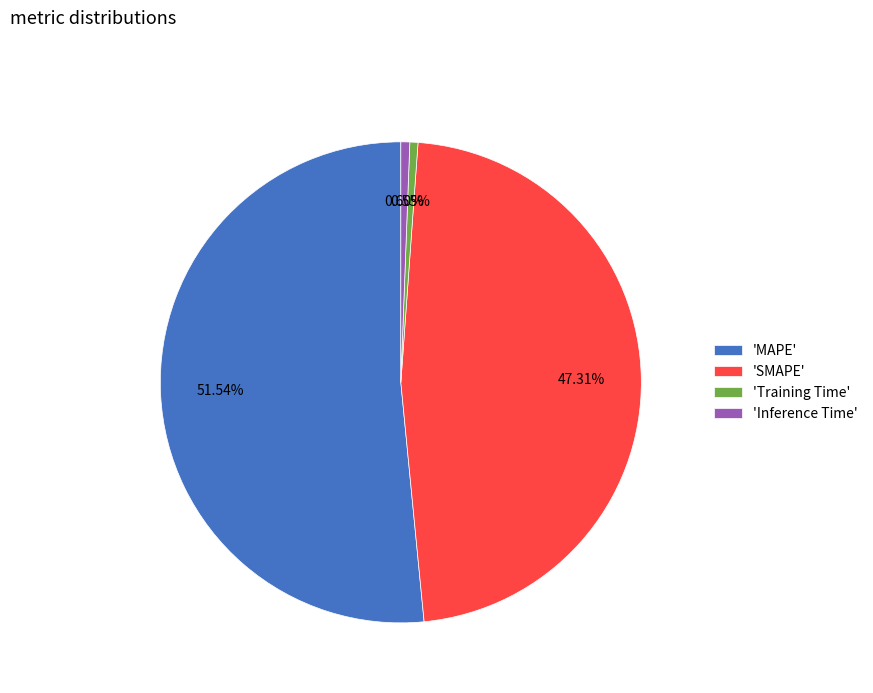

What is the majority slice?

'MAPE'